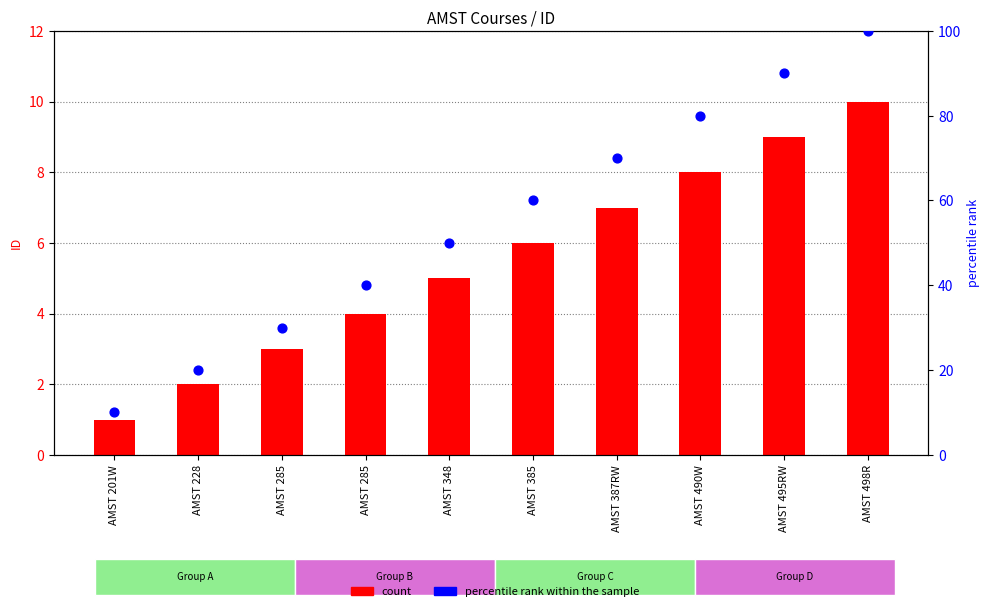

Which series has the largest total across all categories?

percentile rank within the sample